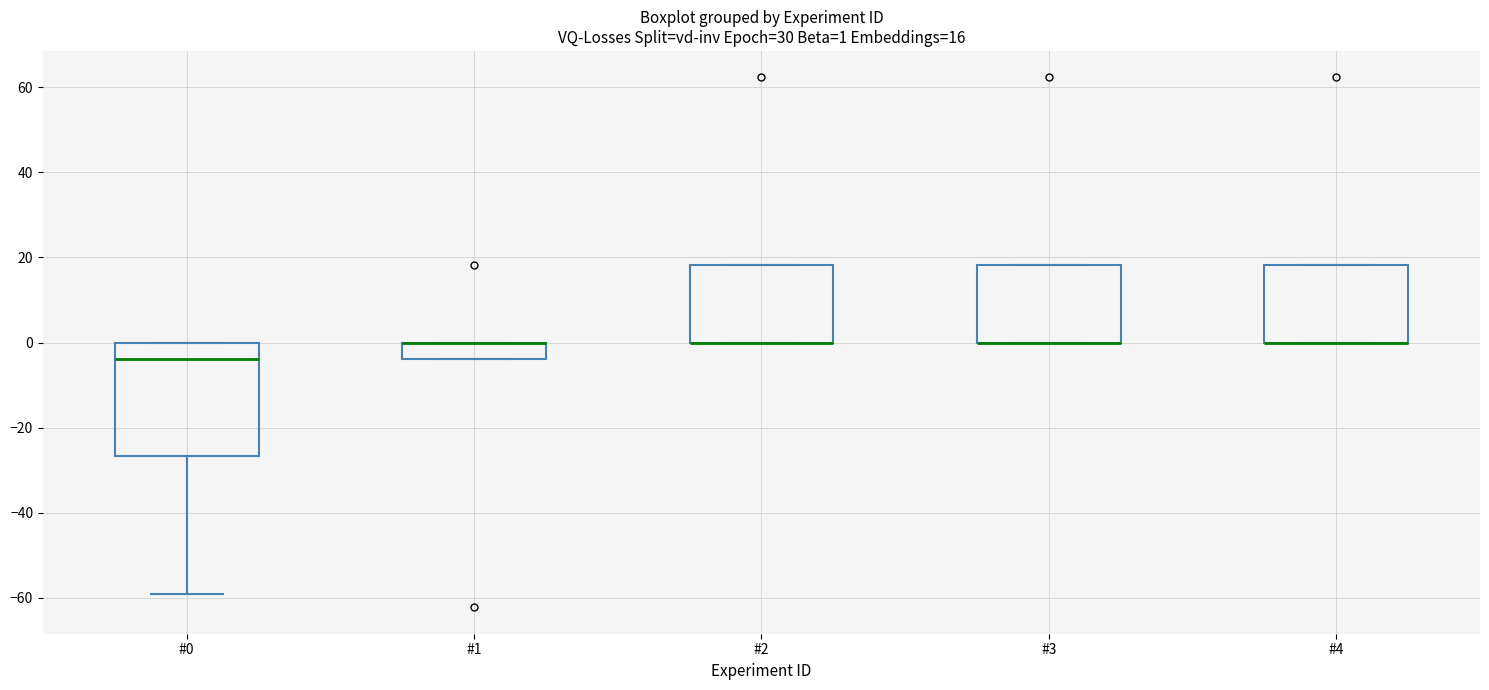

Which box is the tallest, from its lower edge to its upper edge?

#0